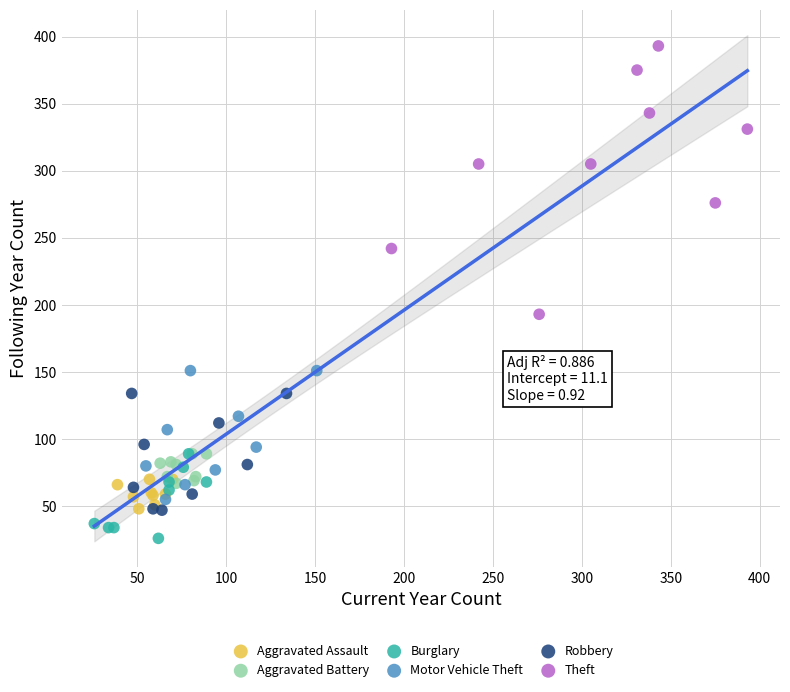

Which series reaches the maximum Y coordinate?

Theft